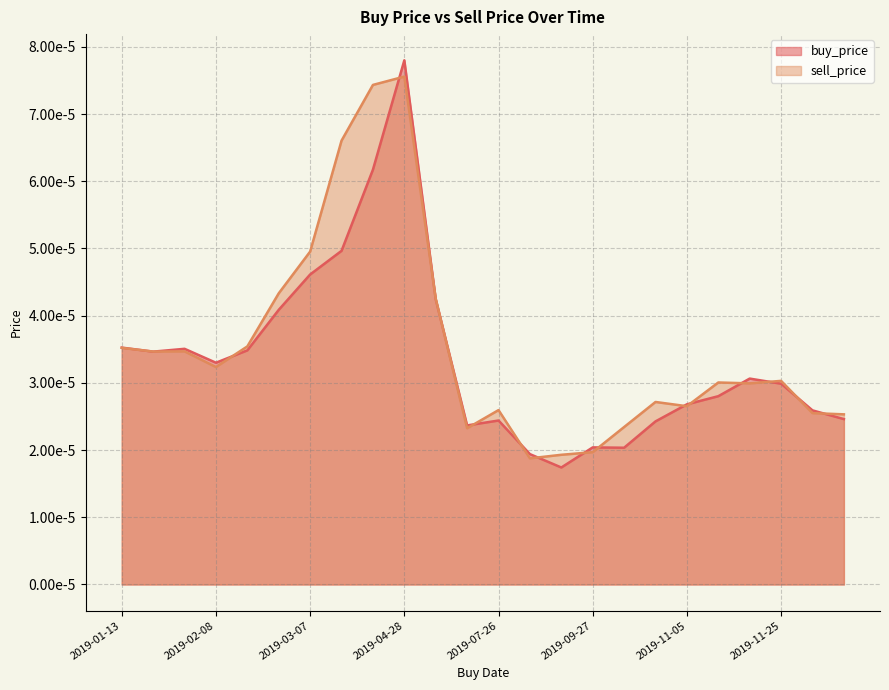

What position from the left is 2019-11-25?

22